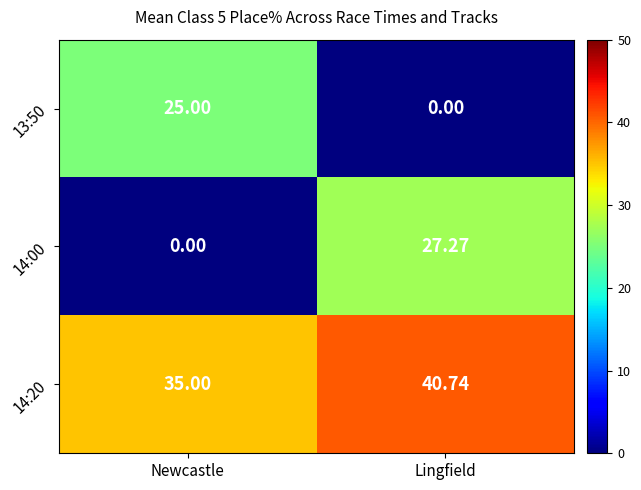

Where is 14:20 nearest to the value 37?

Newcastle